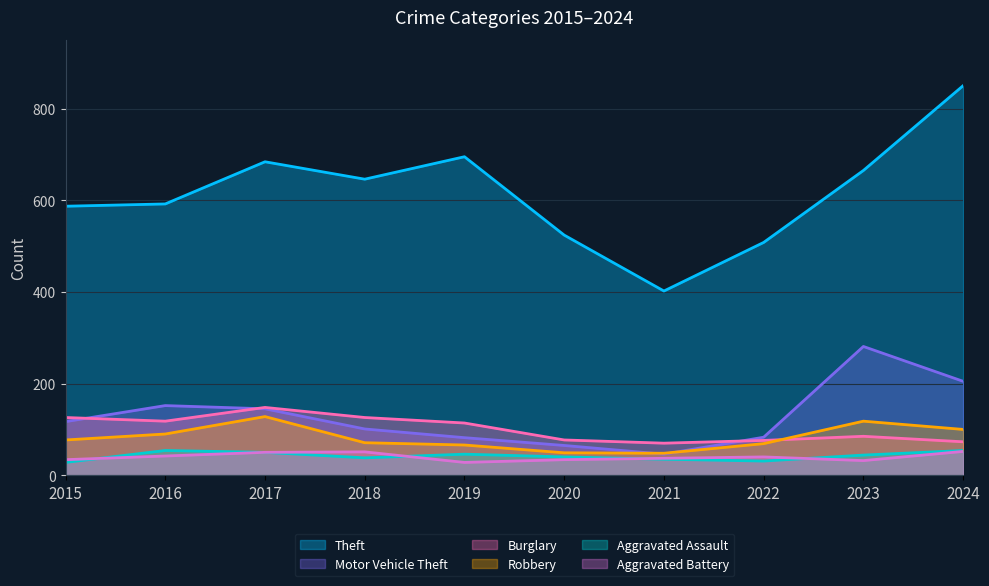

How many data points does each series have?

10